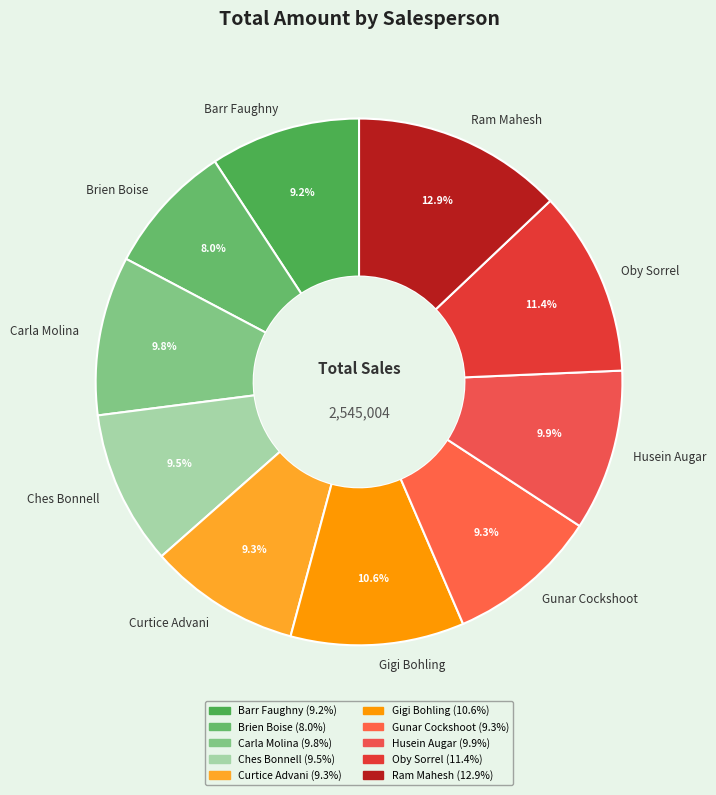

Is there a majority slice in this chart?

No